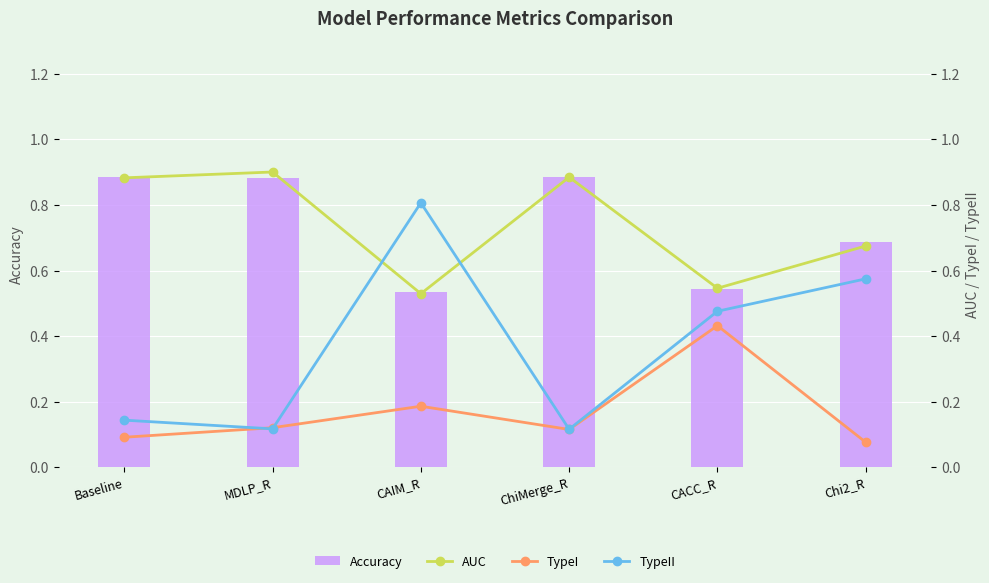

What is the maximum value for Accuracy?

0.9